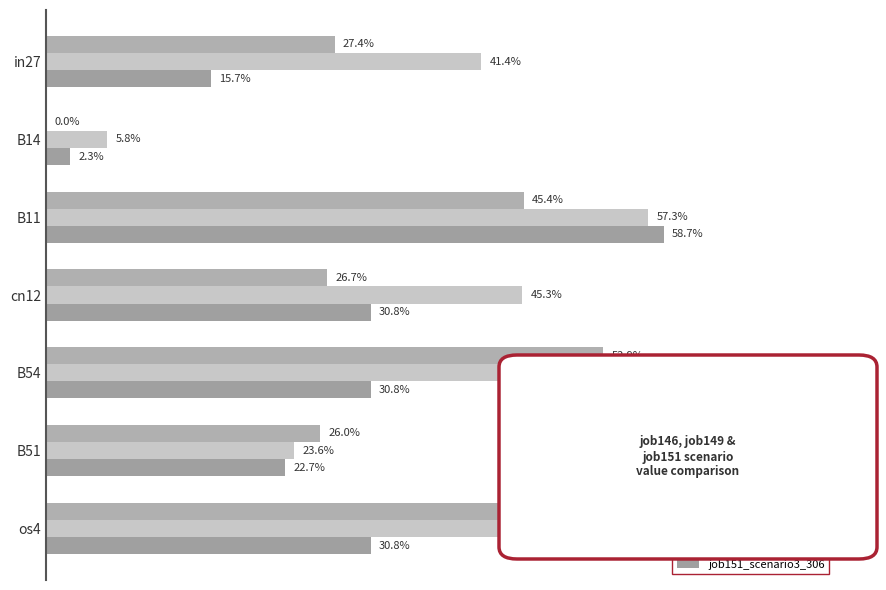

Count the number of categories in the chart.

7